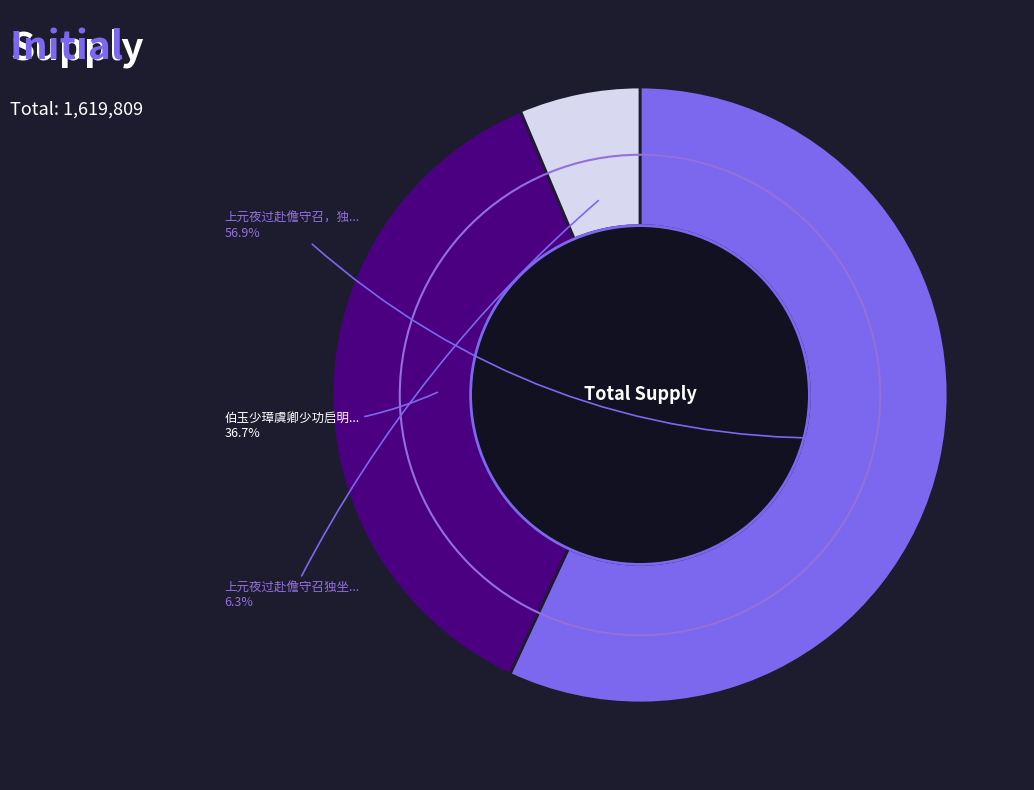

Is there any slice that represents more than half of the pie?

Yes